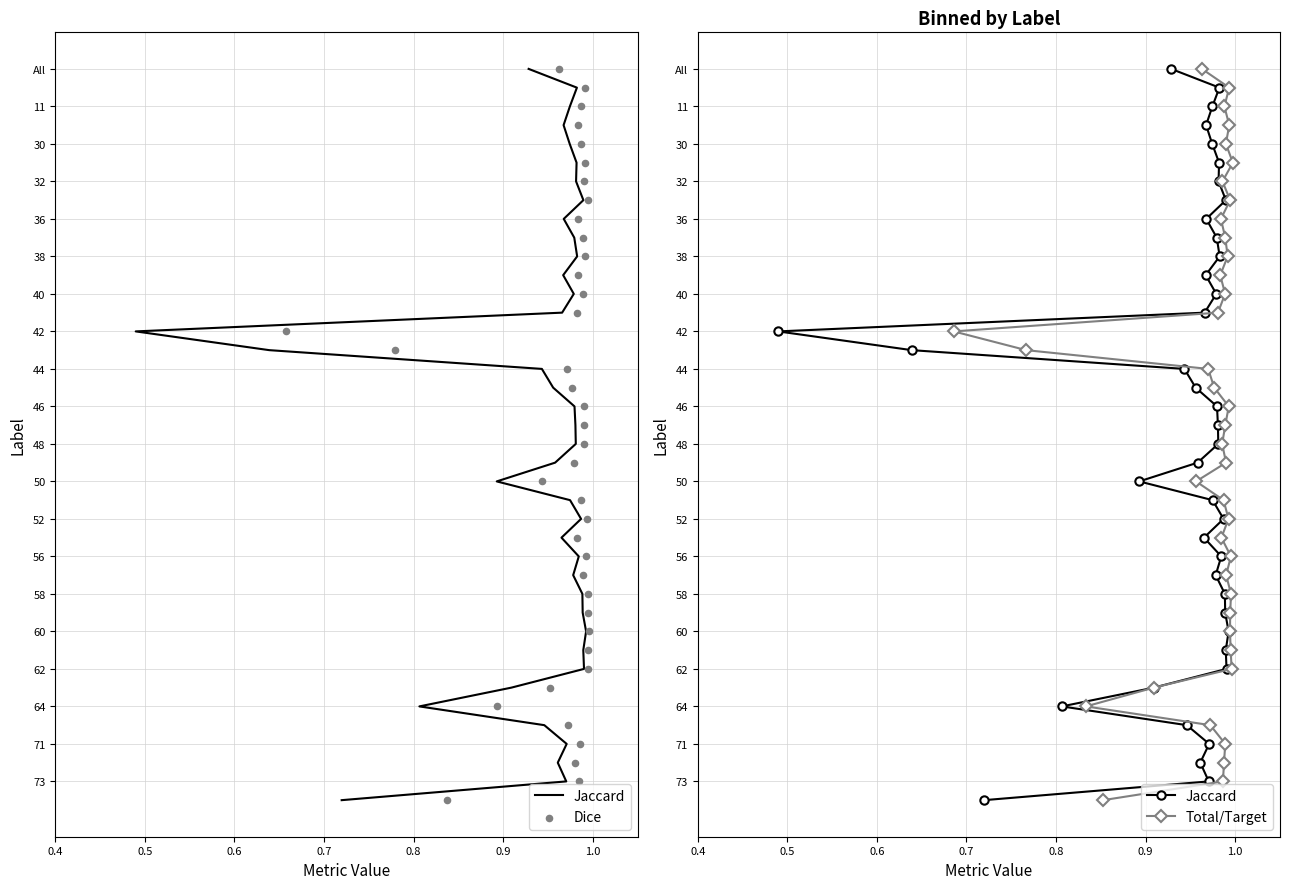

Which series contains the highest Y value?

Jaccard